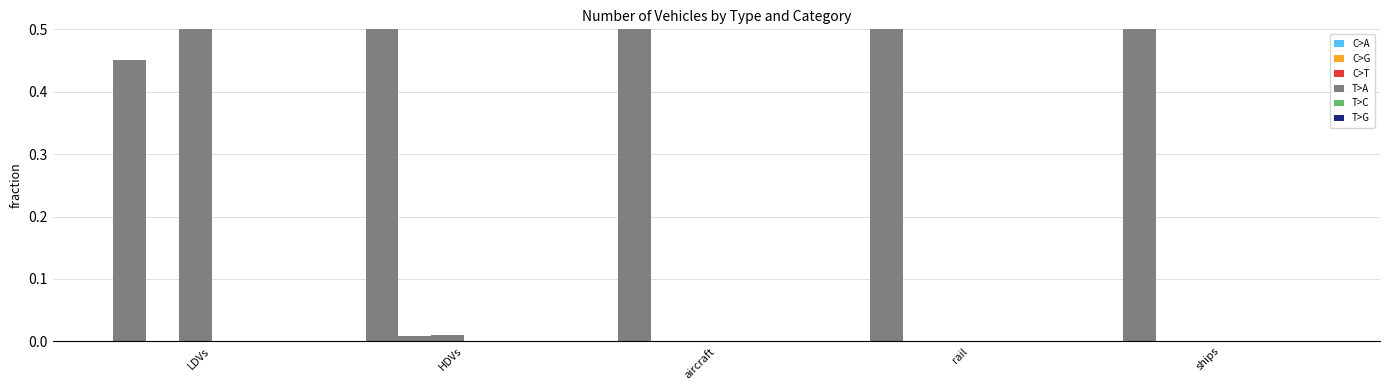

The value of plugin hybrid vehicle at HDVs is 0.0. True or false?

False